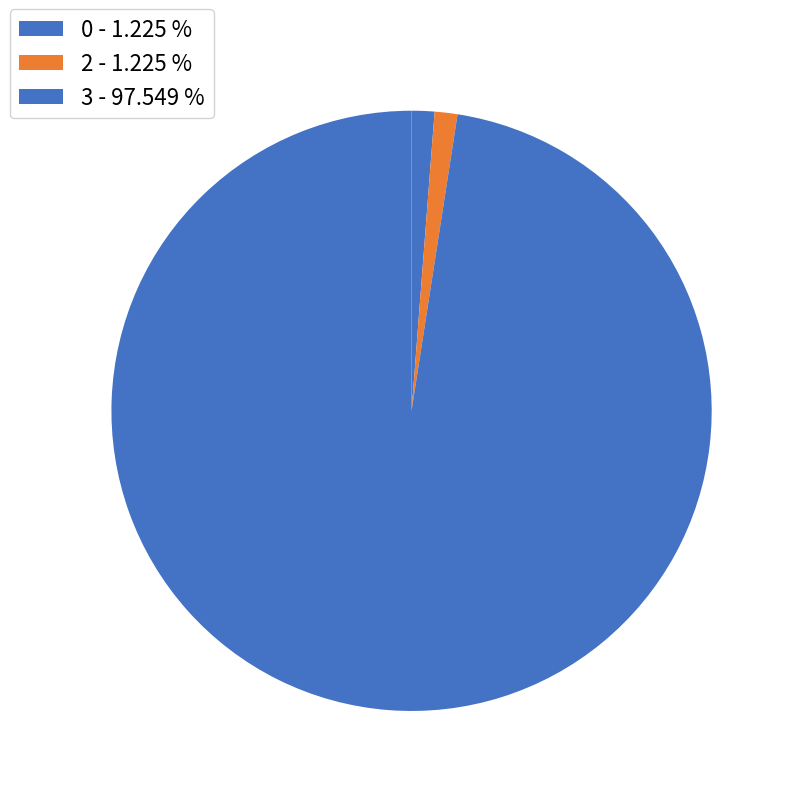

How many segments does this pie chart have?

3